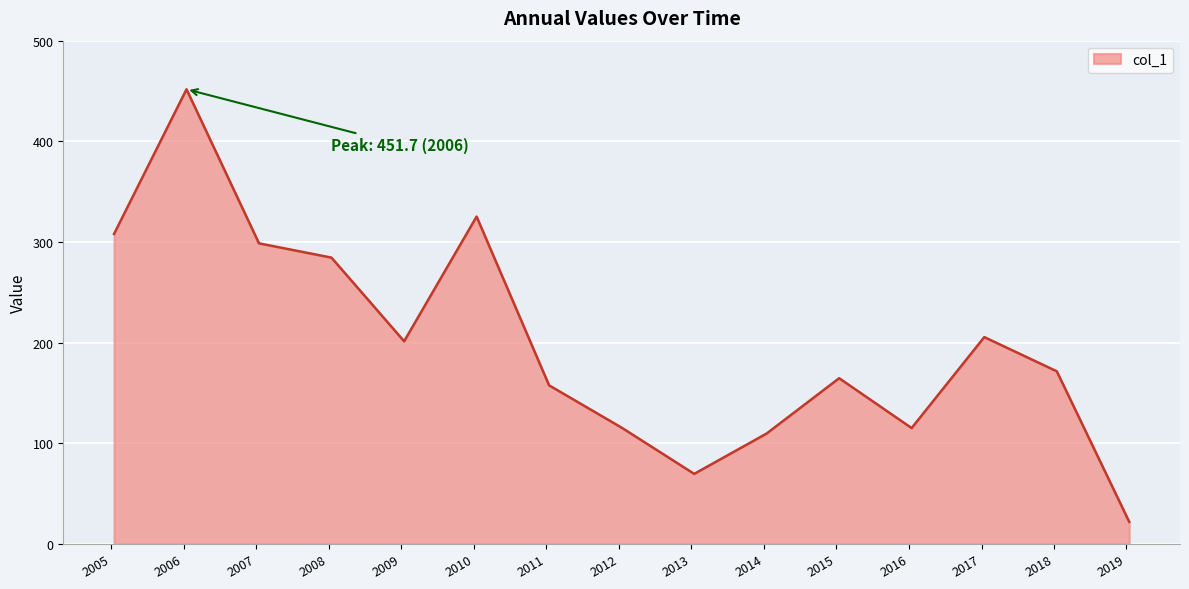

What is the maximum value shown in the chart?

451.7